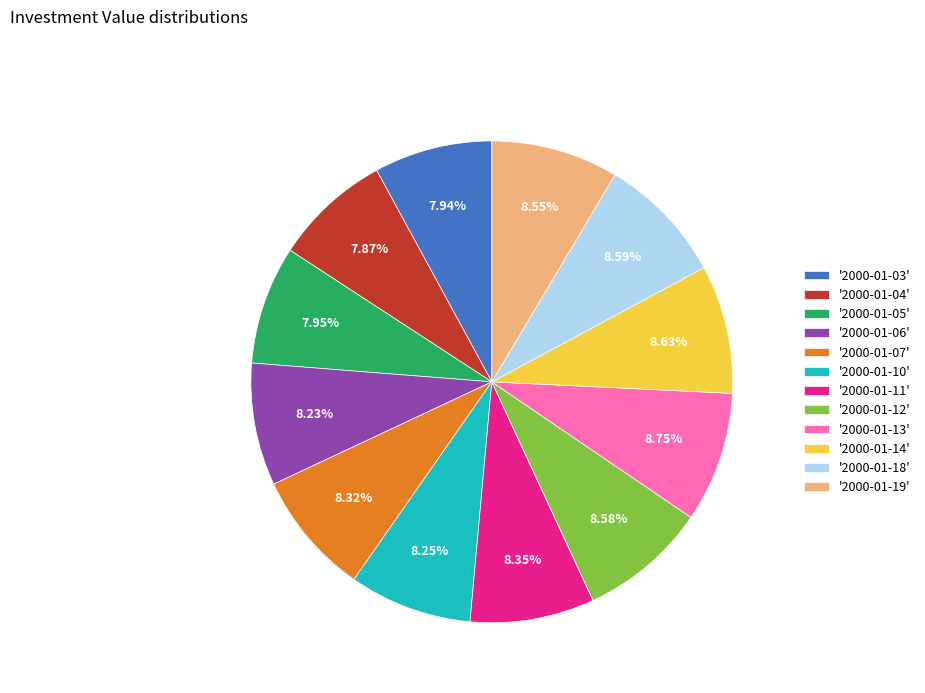

What is the ratio of the value at '2000-01-04' to the value at '2000-01-18'?

0.9